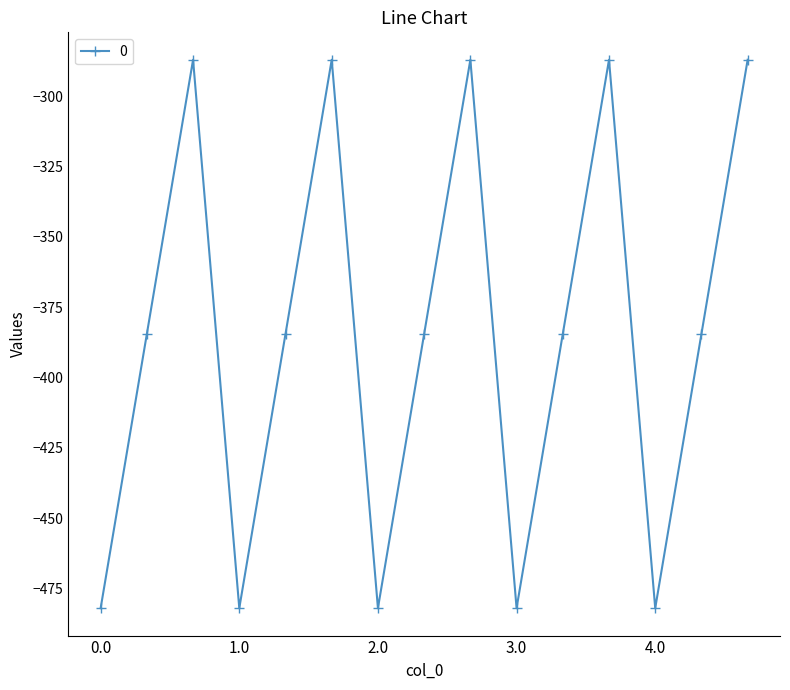

What is the value of the 1st point from the left?

-482.0